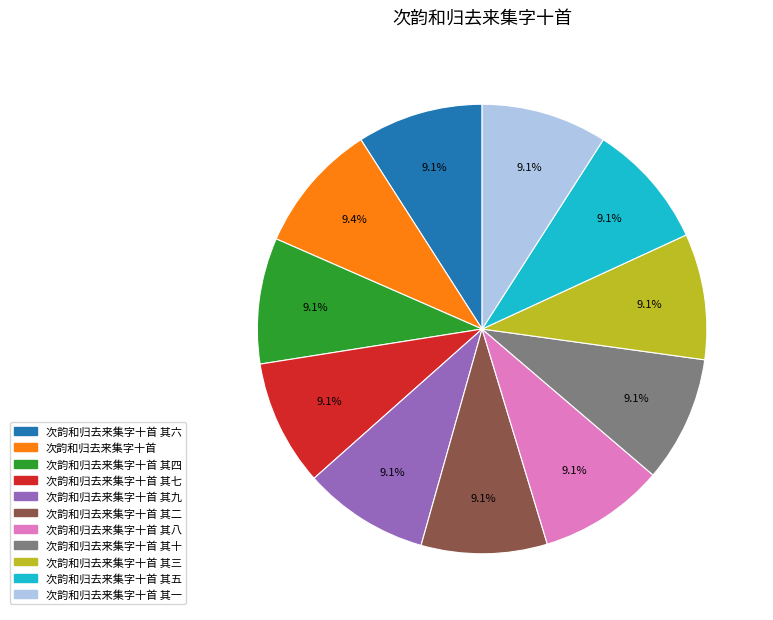

Combined, do 次韵和归去来集字十首 其四 and 次韵和归去来集字十首 其五 account for over 50%?

No